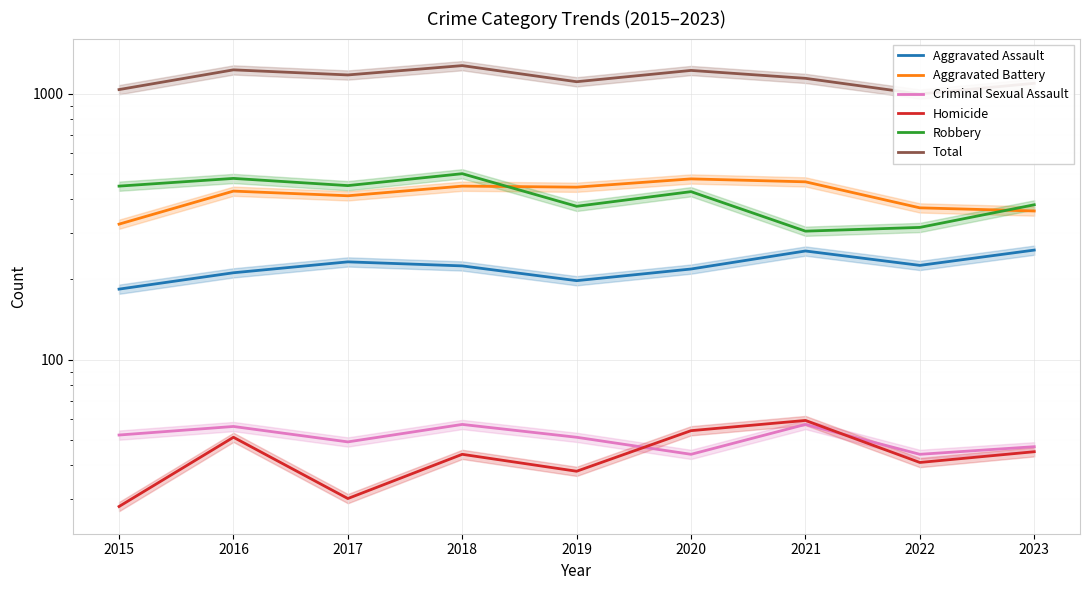

Which series changed the most between 2017 and 2020?

Aggravated Battery